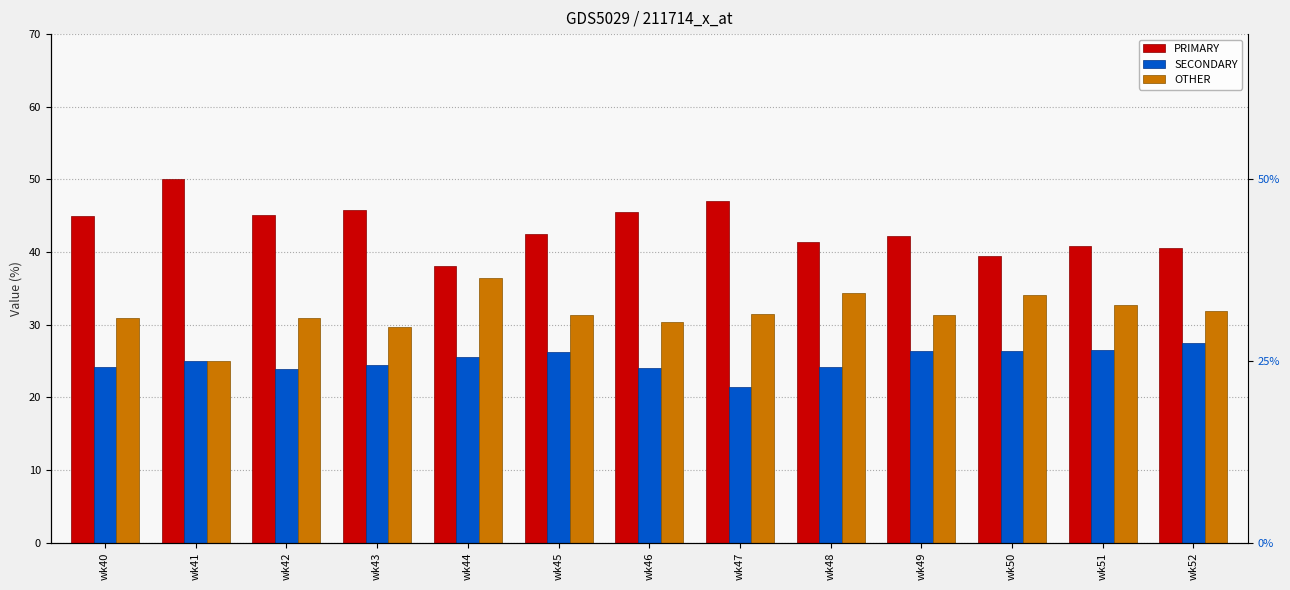

Is the value of PRIMARY at wk51 greater than the value of OTHER at wk44?

Yes